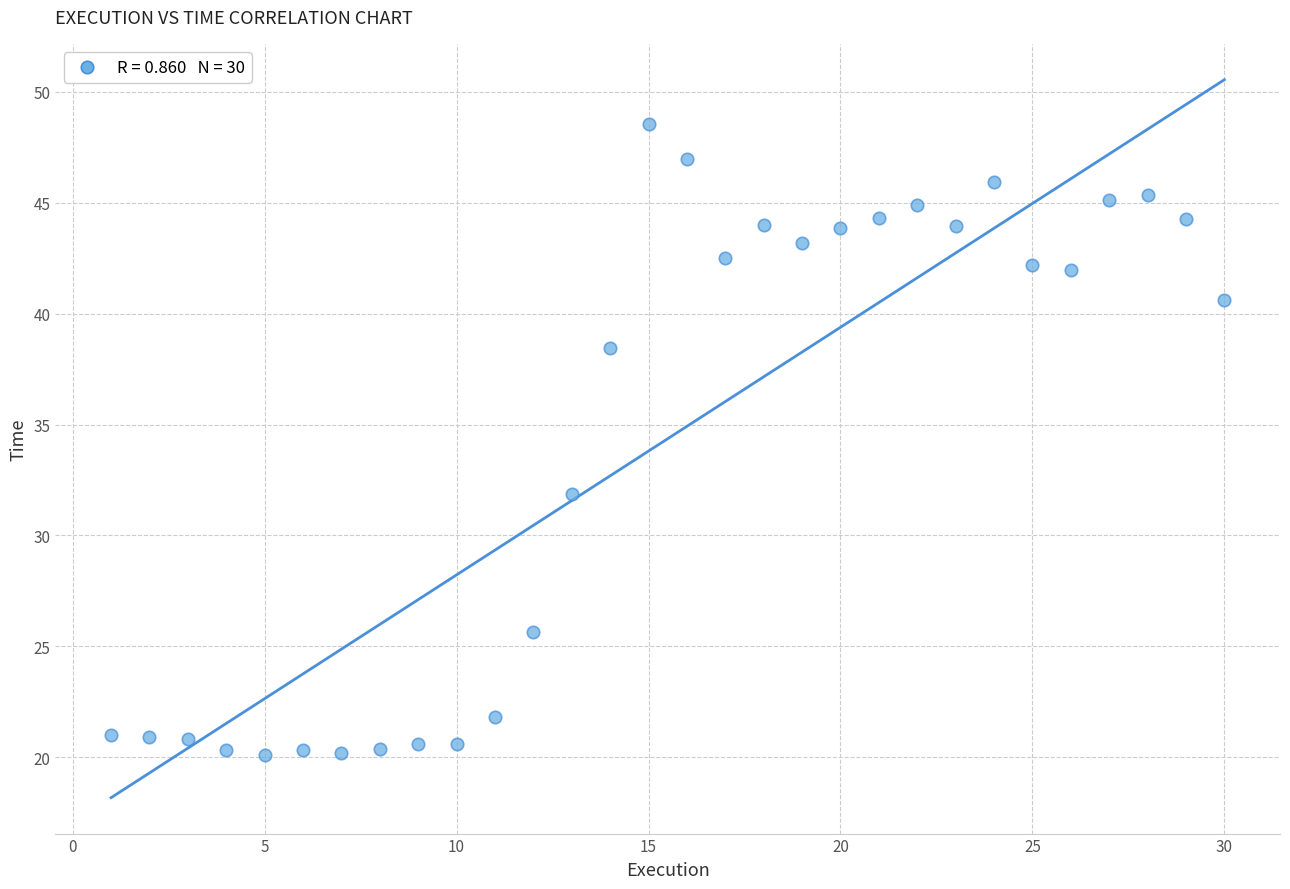

What Y value in the scatter plot is closest to 34?

31.9